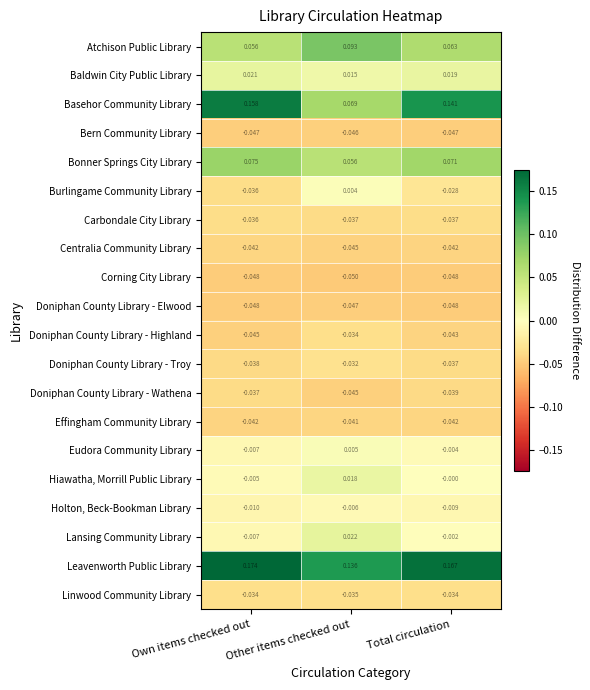

Rank the categories by Doniphan County Library - Troy value from lowest to highest.

Own items checked out, Total circulation, Other items checked out